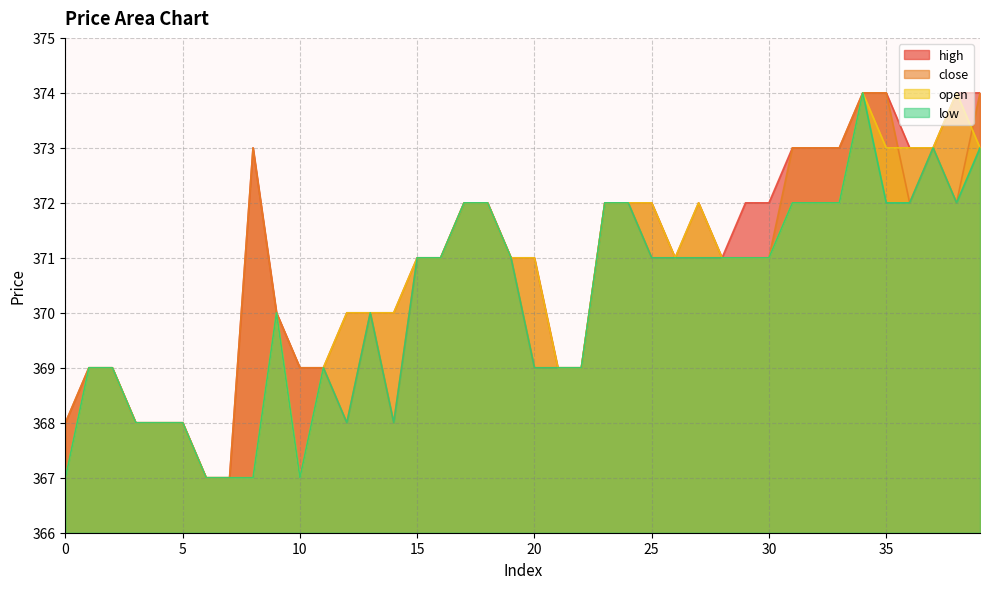

Reading left to right, extract all data points from this chart.

open: 367	369	369	368	368	368	367	367	367	370	367	369	370	370	370	371	371	372	372	371	371	369	369	372	372	372	371	372	371	371	371	372	372	372	374	373	373	373	374	373
close: 368	369	369	368	368	368	367	367	373	370	369	369	368	370	368	371	371	372	372	371	369	369	369	372	372	371	371	371	371	371	371	373	373	373	374	374	372	373	372	374
high: 368	369	369	368	368	368	367	367	373	370	369	369	370	370	370	371	371	372	372	371	371	369	369	372	372	372	371	372	371	372	372	373	373	373	374	374	373	373	374	374
low: 367	369	369	368	368	368	367	367	367	370	367	369	368	370	368	371	371	372	372	371	369	369	369	372	372	371	371	371	371	371	371	372	372	372	374	372	372	373	372	373